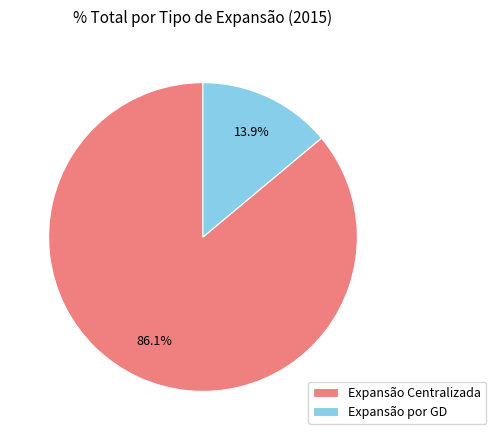

To the nearest percent, what is the combined percentage of Expansão por GD and Expansão Centralizada?

100%